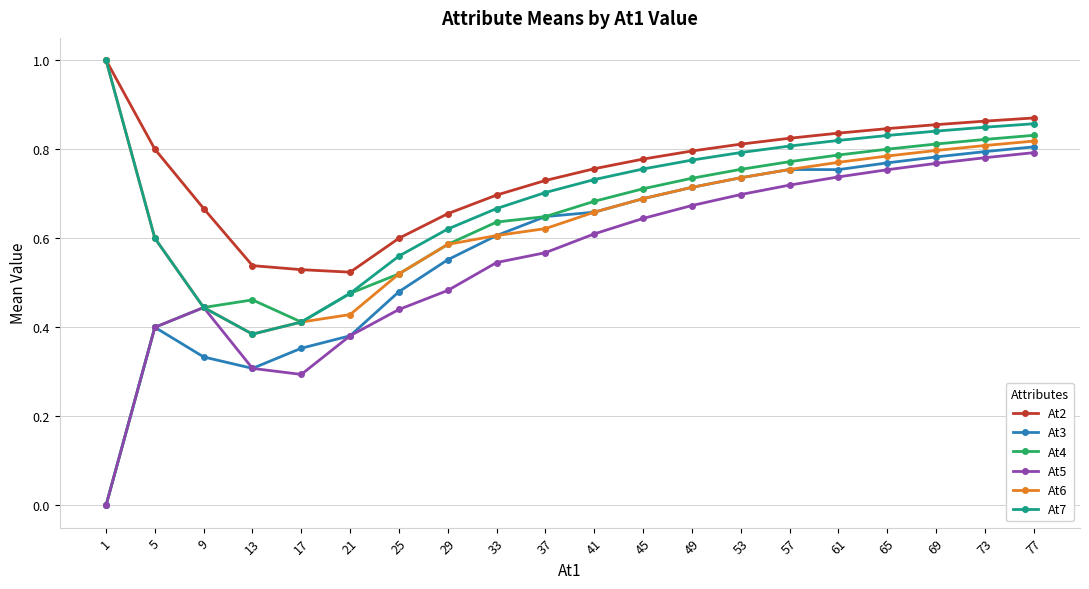

The At3 series shows 0.8 at 77. True or false?

True